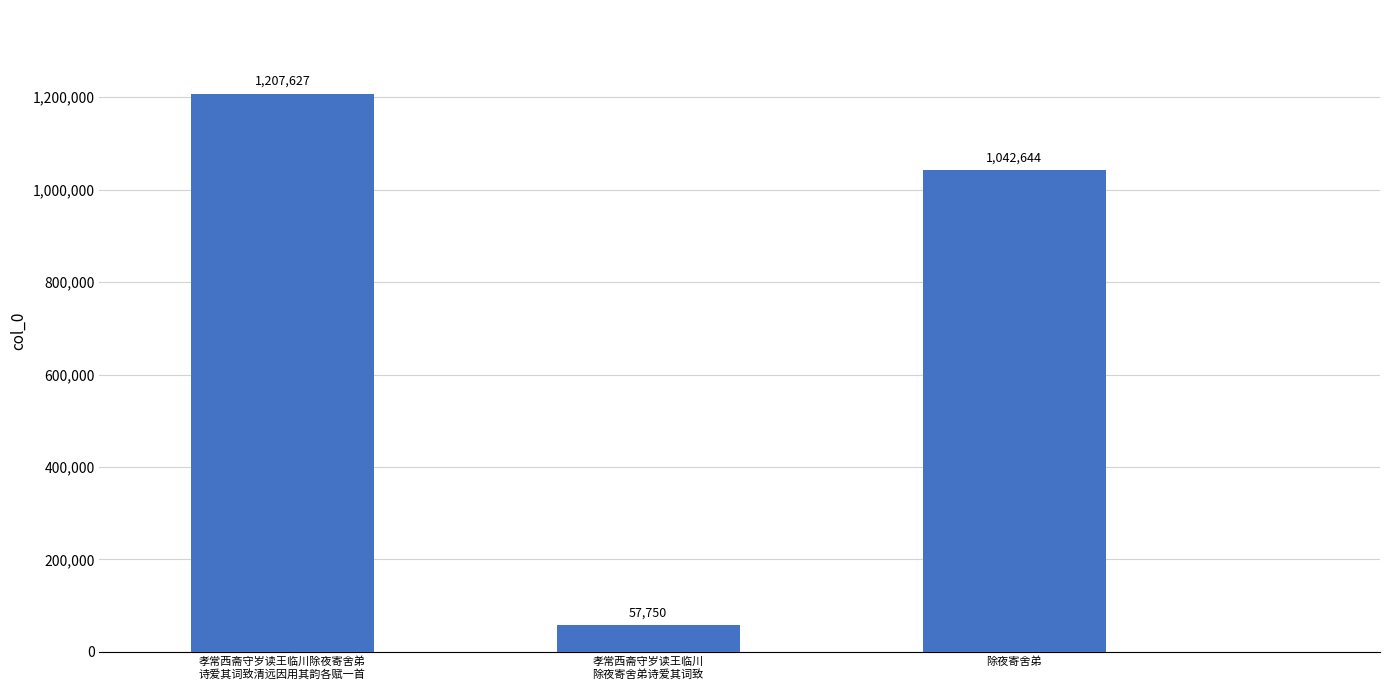

How many bars are there in total?

3